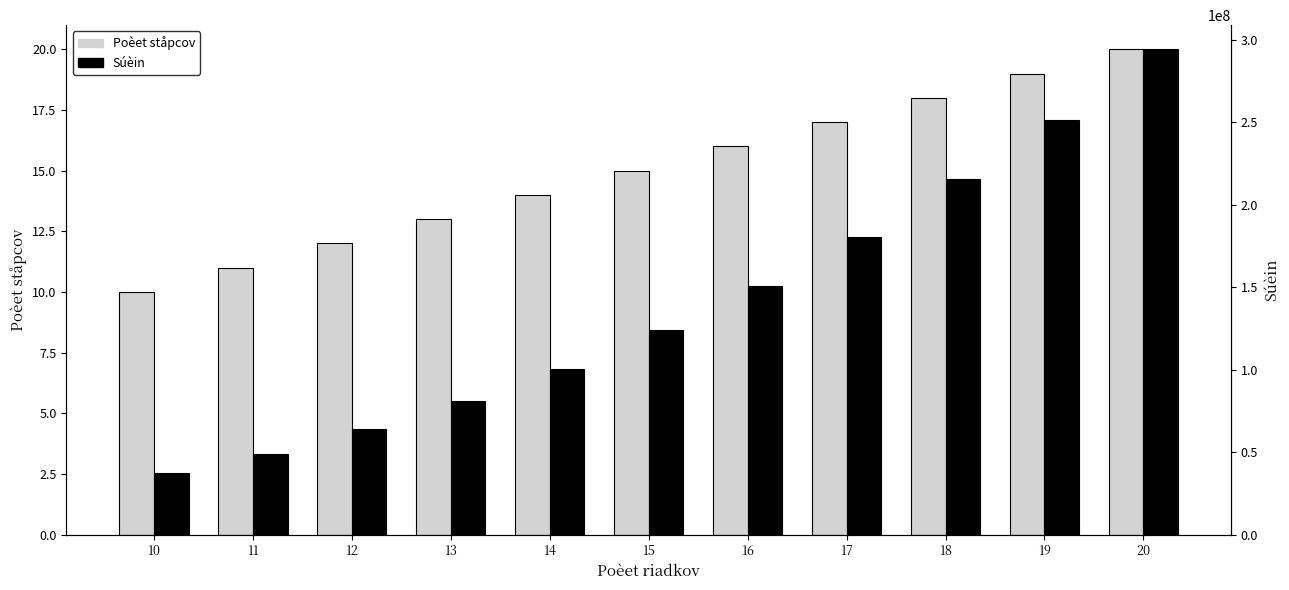

What are all the series names shown in the legend?

Poèet ståpcov, Súèin